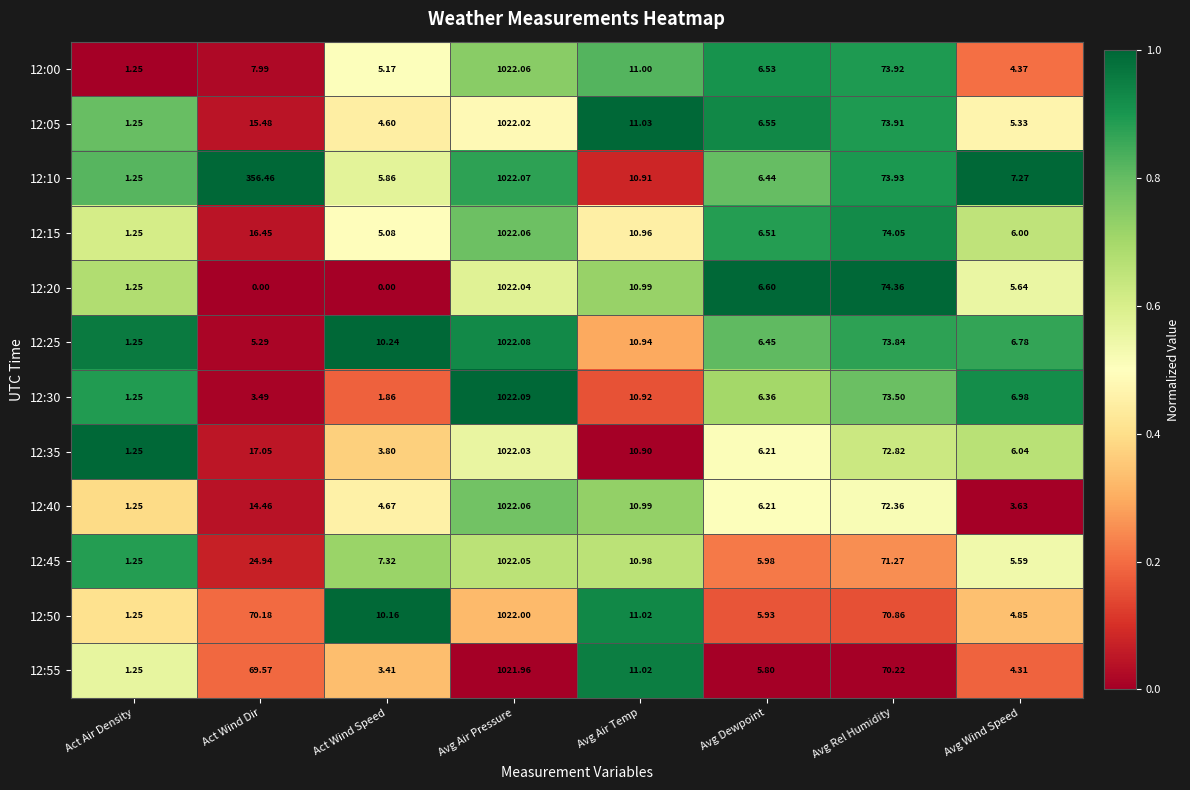

Is the value of 12:40 at Avg Wind Speed greater than the value of 12:00 at Avg Air Pressure?

No